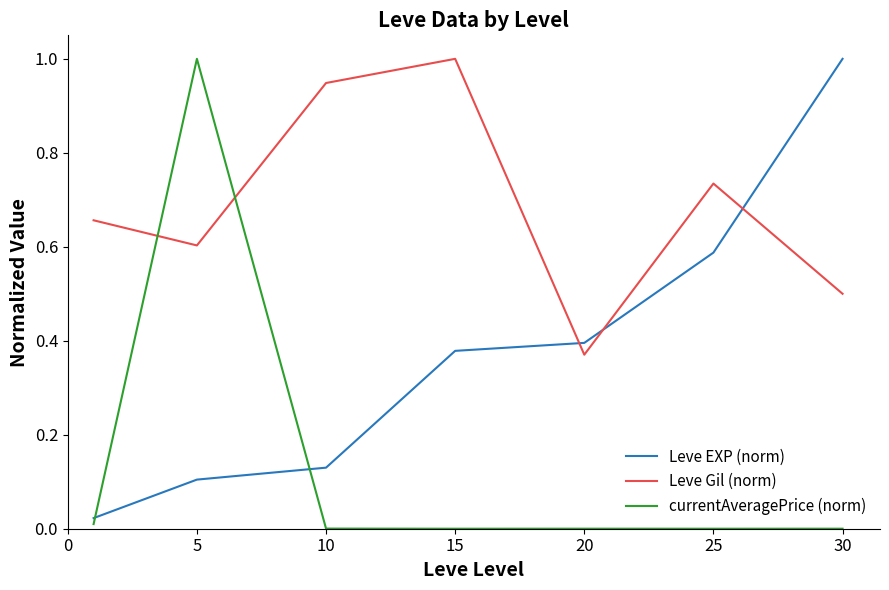

What is the difference between the maximum and second lowest values in the currentAveragePrice (norm) series?

1.0